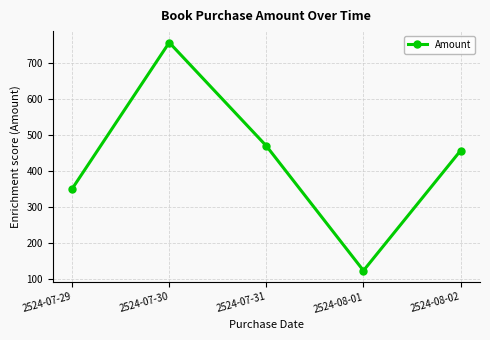

What is the change in value from 2524-07-31 to 2524-08-02?

-13